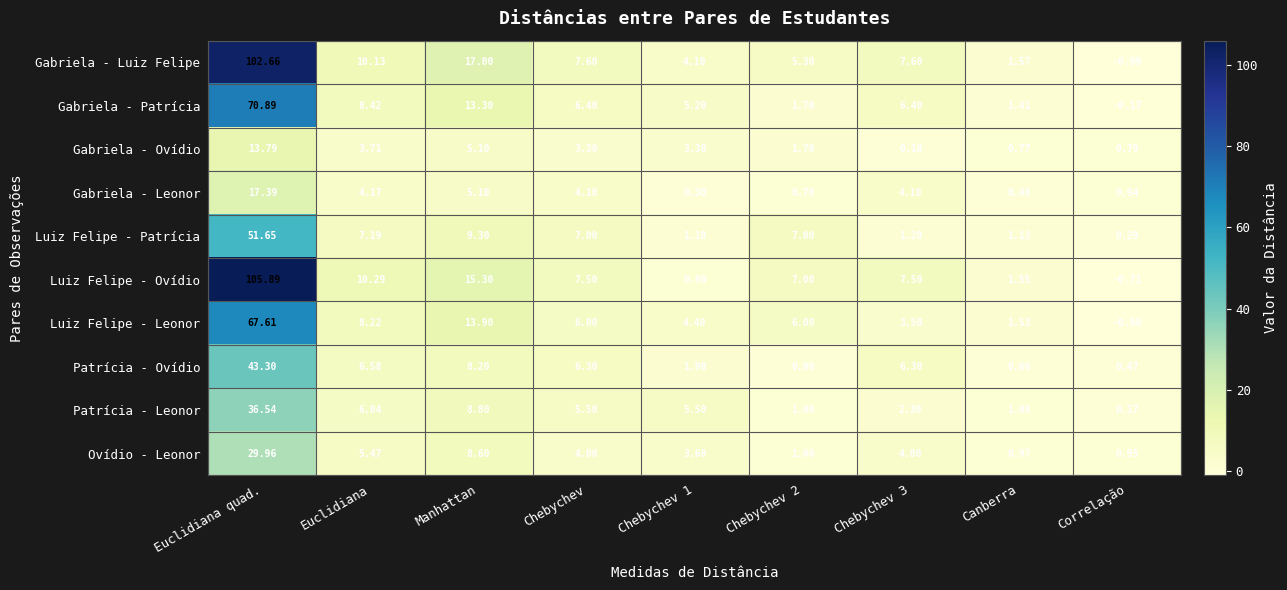

Rank the series at Chebychev 1 from highest to lowest value.

Patrícia - Leonor, Gabriela - Patrícia, Luiz Felipe - Leonor, Gabriela - Luiz Felipe, Ovídio - Leonor, Gabriela - Ovídio, Patrícia - Ovídio, Luiz Felipe - Patrícia, Luiz Felipe - Ovídio, Gabriela - Leonor